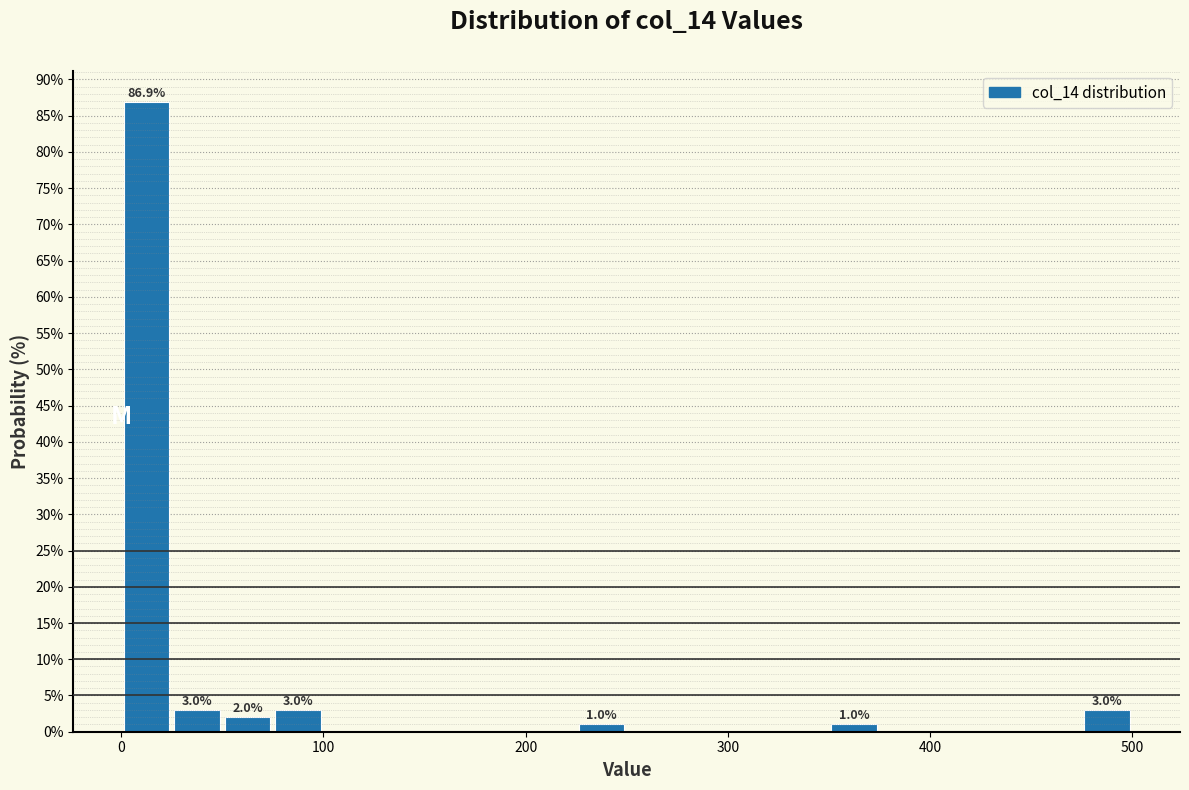

Read against the x-axis, roughly where is the centre of the tallest bar?

10